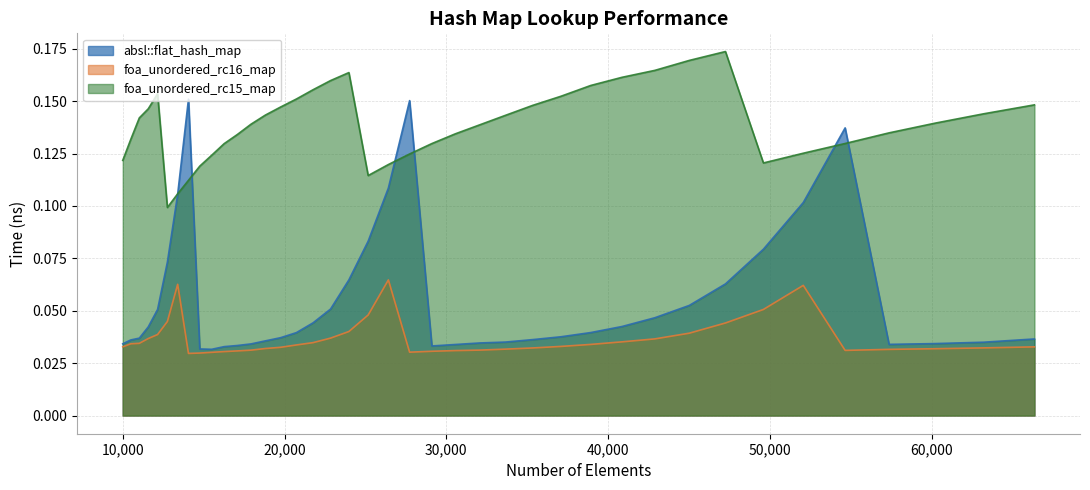

What is the sum of all absl::flat_hash_map values?

2.2